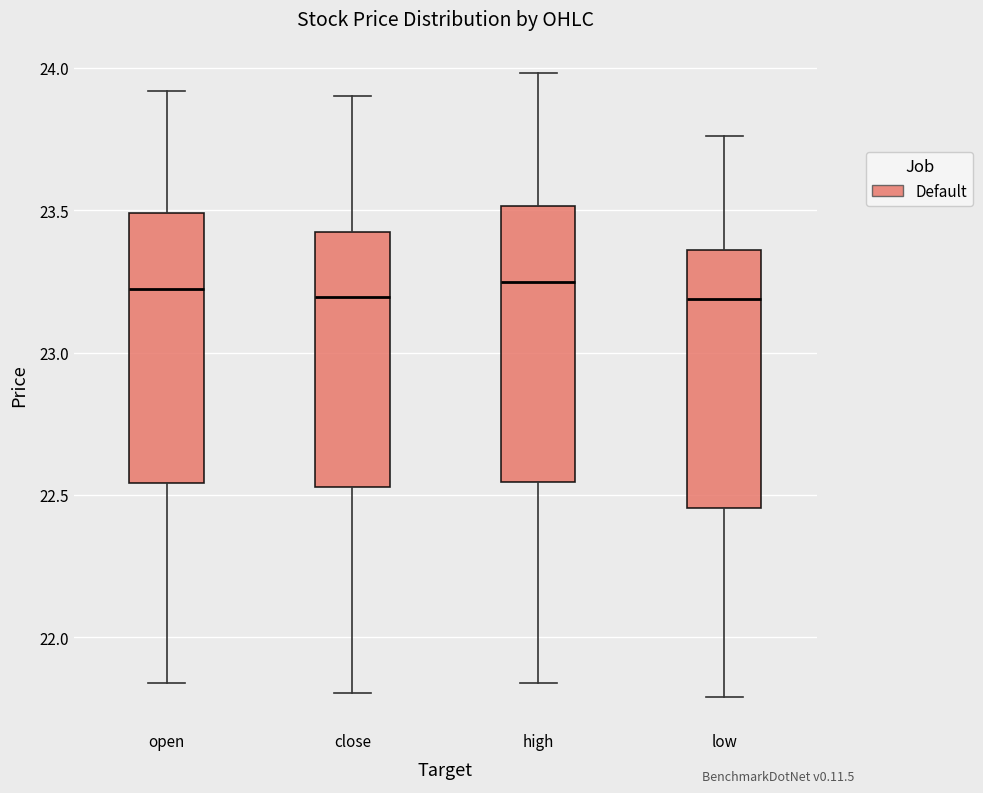

Reading left to right, read every box against the y-axis: the position of its median line, the range the box covers, and the ends of its whiskers. The values are not printed on the chart, so give them approximately, as read against the axis.

open: median 23.20, box 22.55 to 23.50, whiskers 21.85 to 23.90
close: median 23.20, box 22.55 to 23.40, whiskers 21.80 to 23.90
high: median 23.25, box 22.55 to 23.50, whiskers 21.85 to 24.00
low: median 23.20, box 22.45 to 23.35, whiskers 21.80 to 23.75